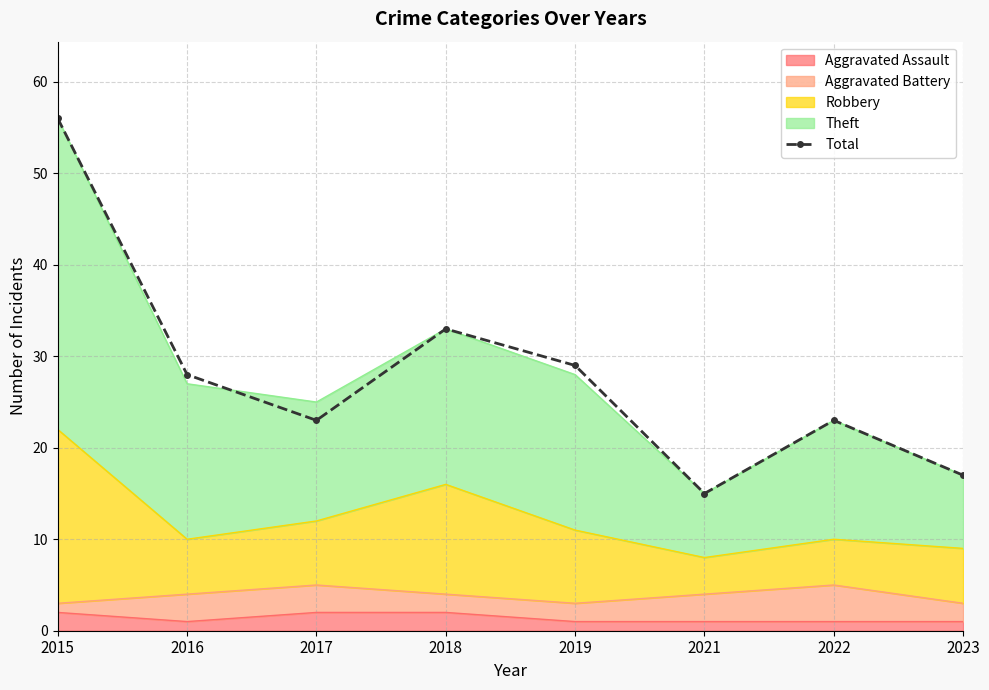

What is the average value?

28